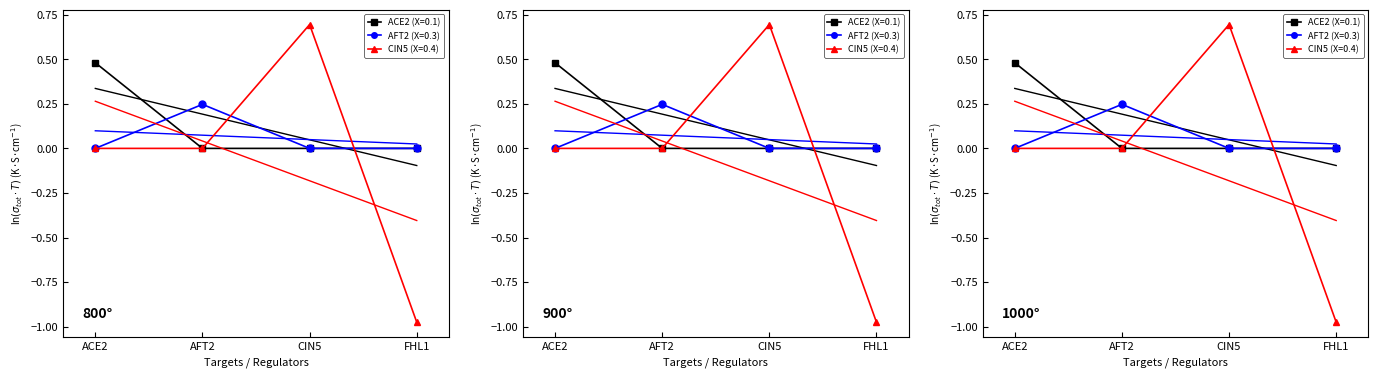

Does the chart have visible grid lines?

No